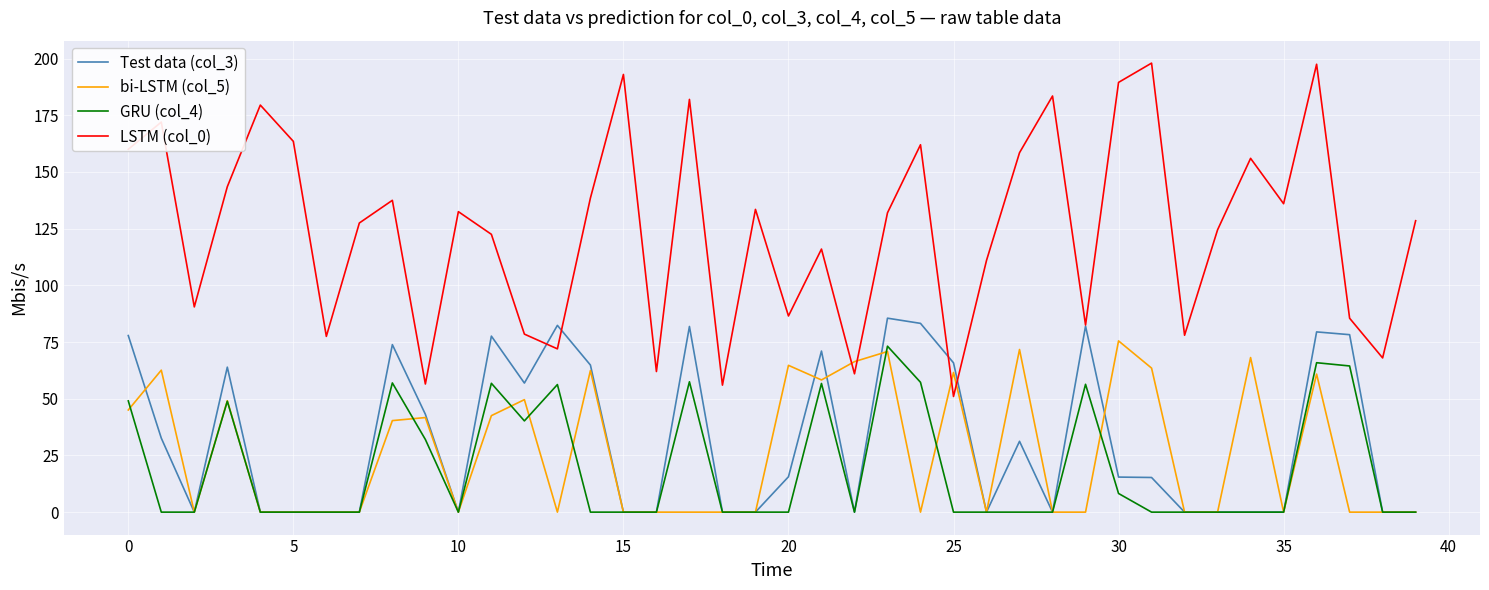

True or false: GRU (col_4) and LSTM (col_0) cross at least once.

False